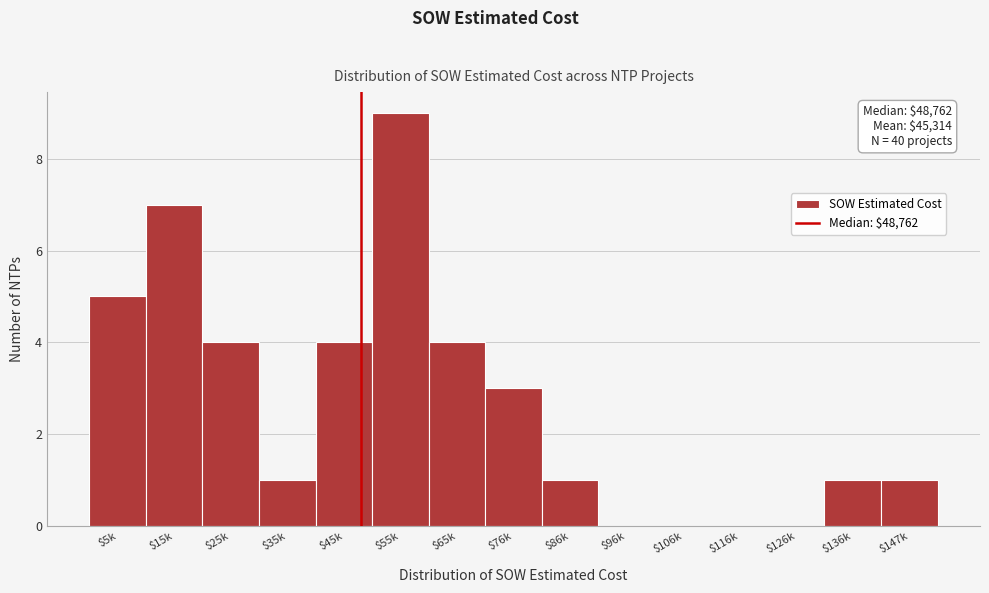

What is the greatest value displayed?

9